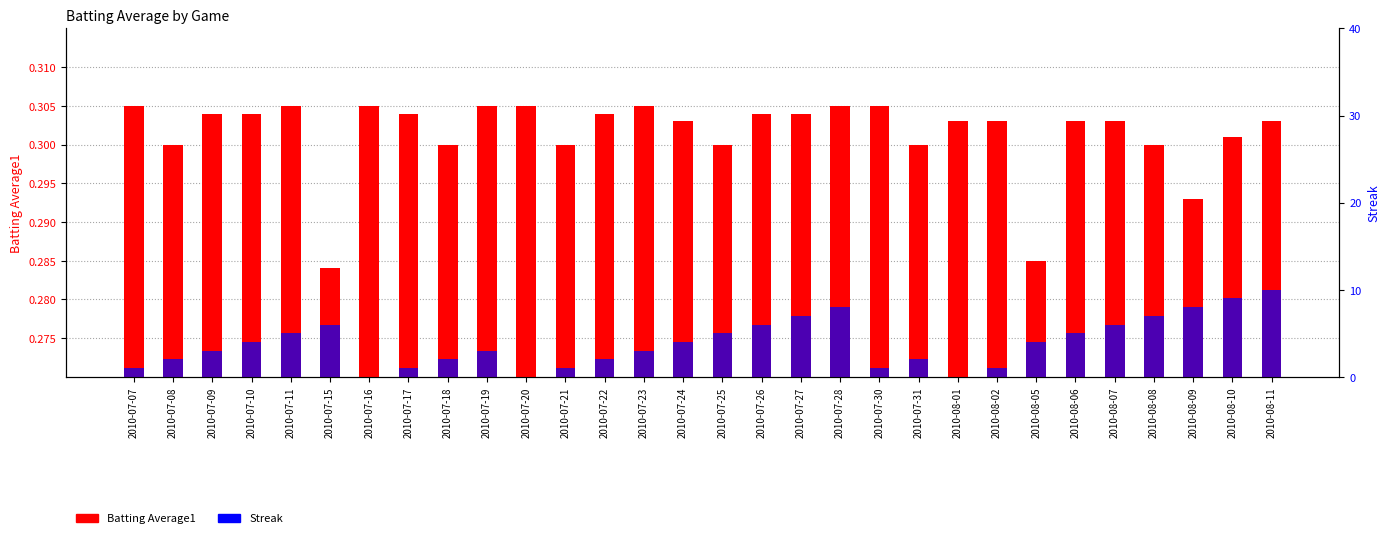

At 2010-08-09, list the series in order from largest to smallest.

Streak, Batting Average1